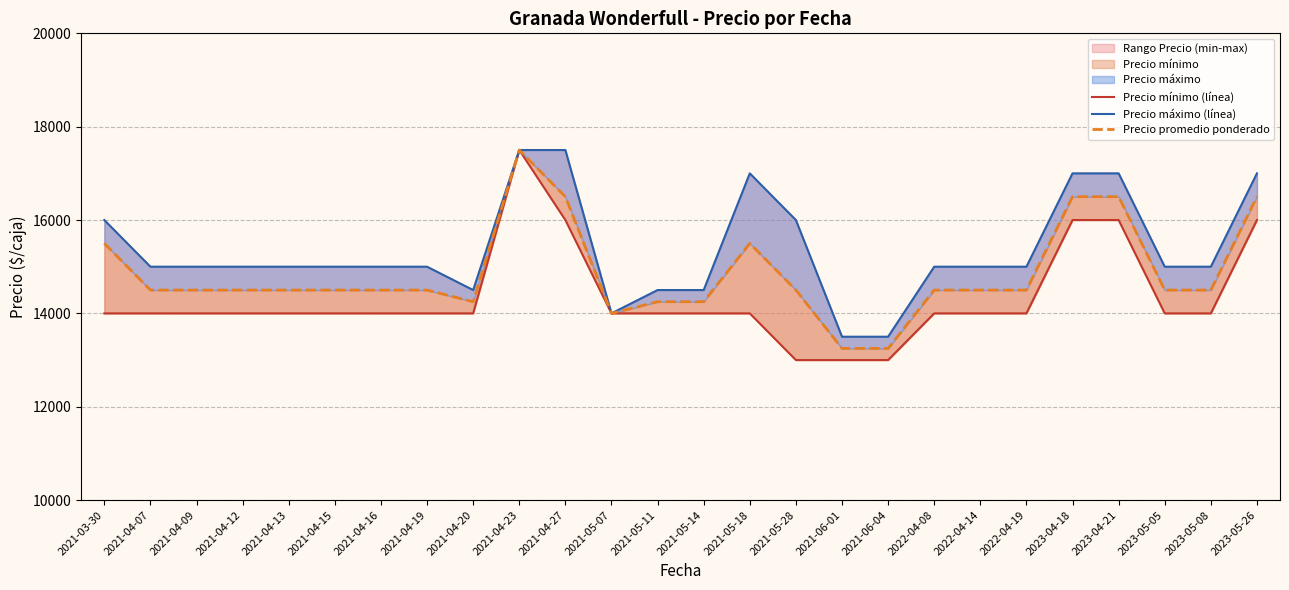

What is the label of the 16th point from the left?

2021-05-28